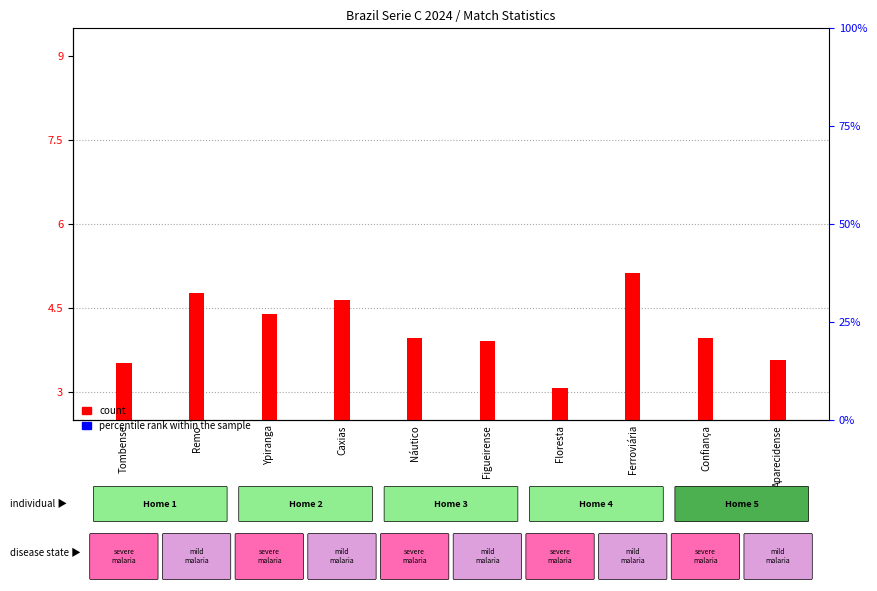

What is the label of the 9th bar from the right?

Remo